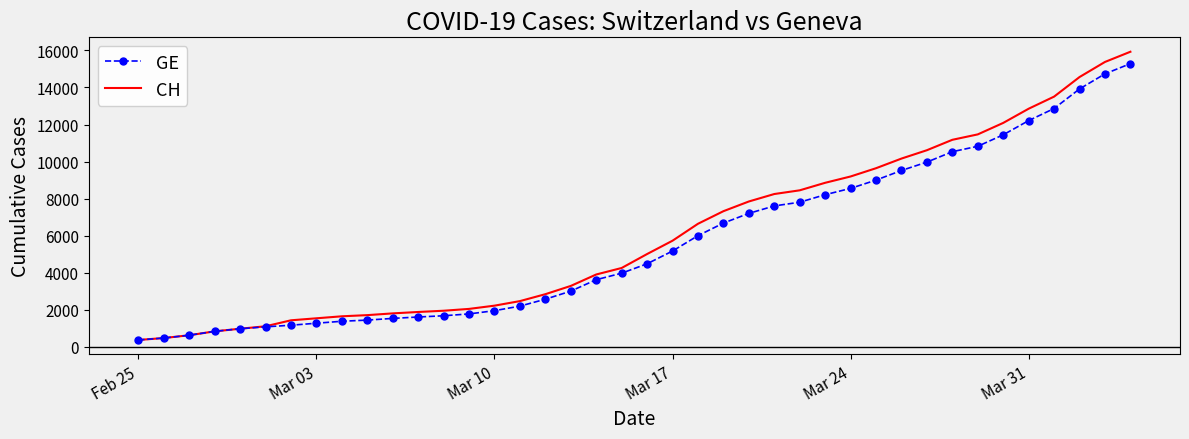

What is the minimum value shown in the chart?

375